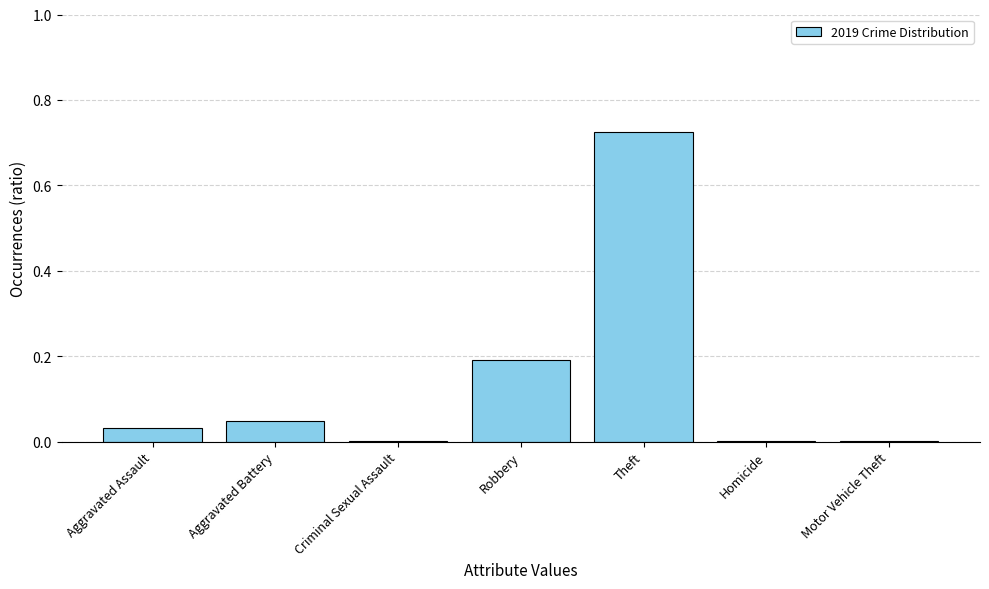

What is the change in value from Aggravated Assault to Theft?

+0.7